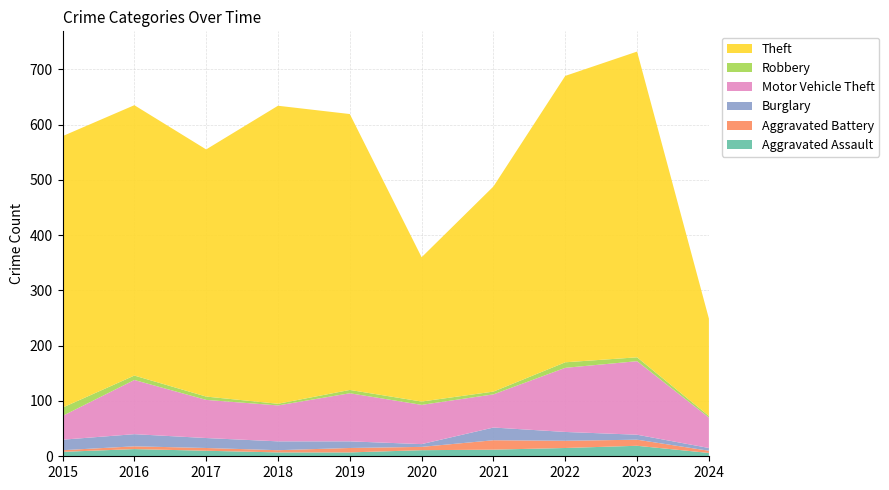

Reading left to right, extract all data points from this chart.

Aggravated Assault: 2015=8	2016=13	2017=10	2018=7	2019=7	2020=11	2021=12	2022=15	2023=19	2024=6
Aggravated Battery: 2015=3	2016=5	2017=5	2018=4	2019=8	2020=6	2021=17	2022=13	2023=11	2024=4
Burglary: 2015=19	2016=22	2017=18	2018=16	2019=12	2020=5	2021=23	2022=16	2023=9	2024=5
Motor Vehicle Theft: 2015=43	2016=98	2017=69	2018=65	2019=87	2020=71	2021=60	2022=116	2023=133	2024=55
Robbery: 2015=15	2016=8	2017=6	2018=3	2019=6	2020=6	2021=5	2022=10	2023=7	2024=3
Theft: 2015=491	2016=489	2017=447	2018=539	2019=499	2020=261	2021=371	2022=518	2023=553	2024=176